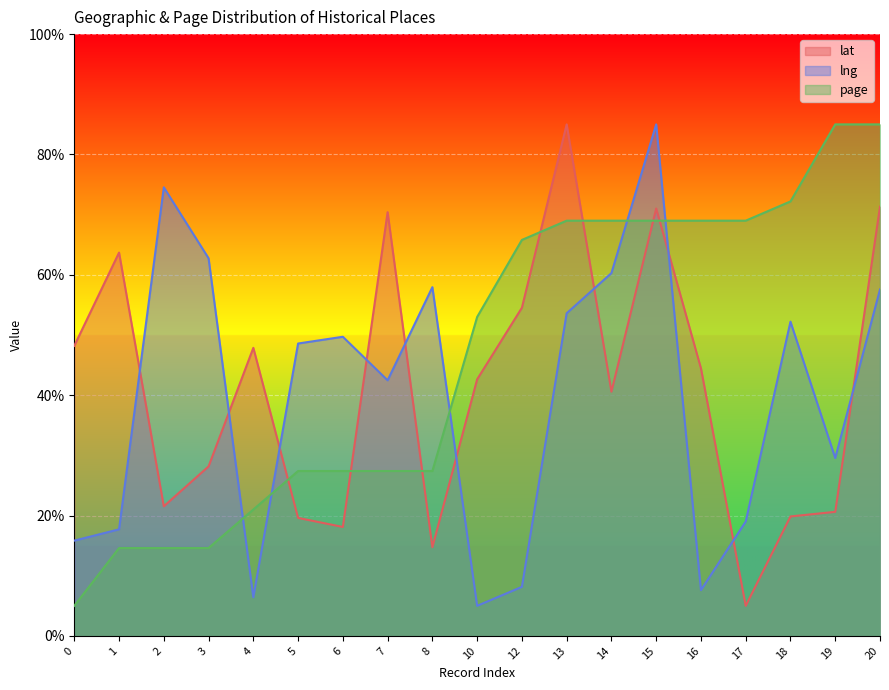

How many series are shown in this chart?

3